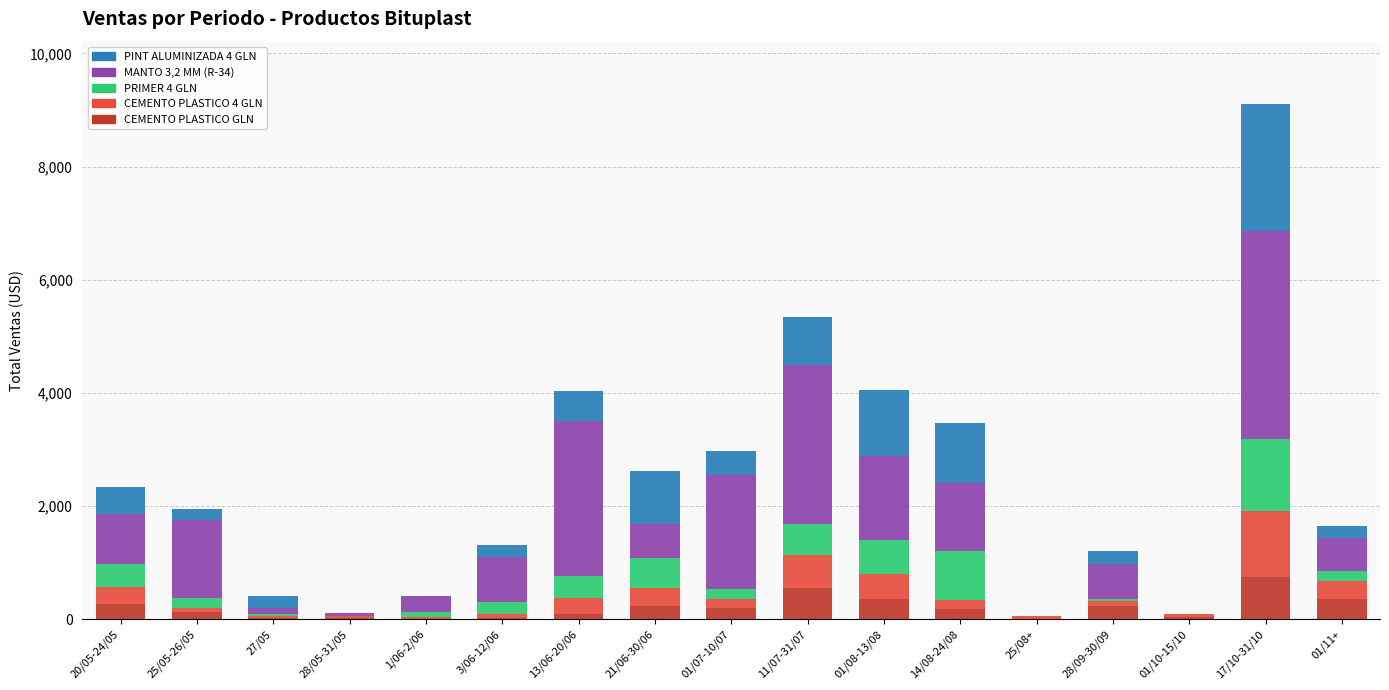

At which category is the sum across all series the highest?

17/10-31/10